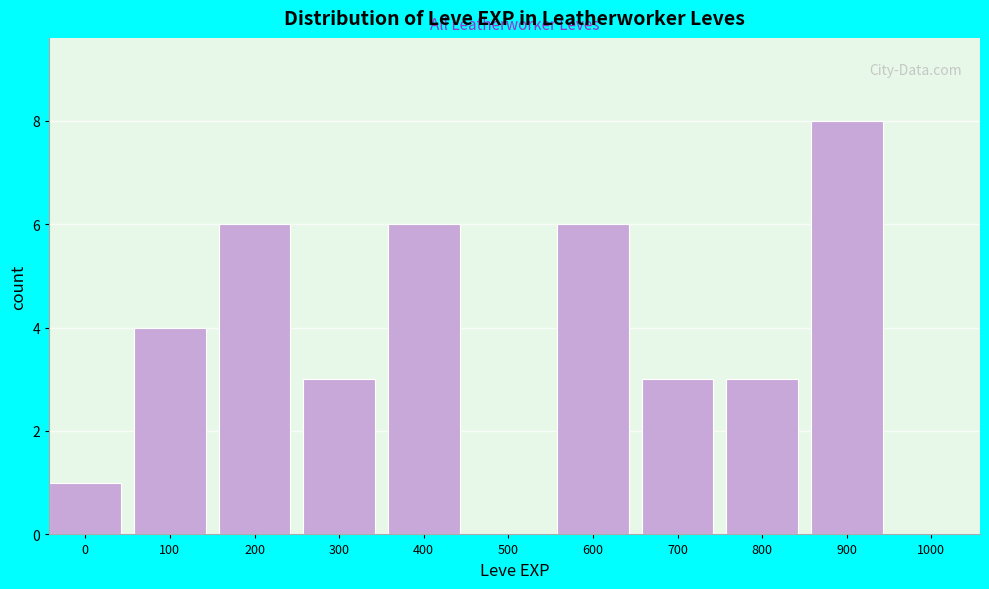

Reading left to right, list all the values displayed in this chart.

0=1	100=4	200=6	300=3	400=6	500=0	600=6	700=3	800=3	900=8	1000=0